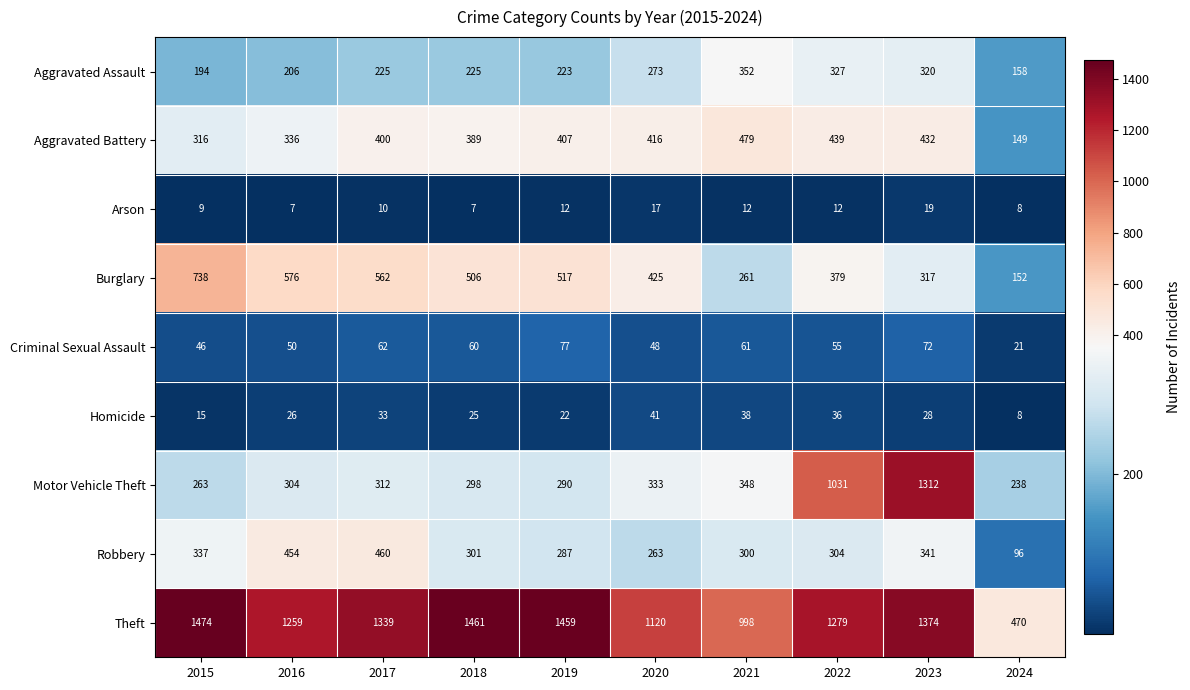

At how many categories does at least one series exceed 1331?

5